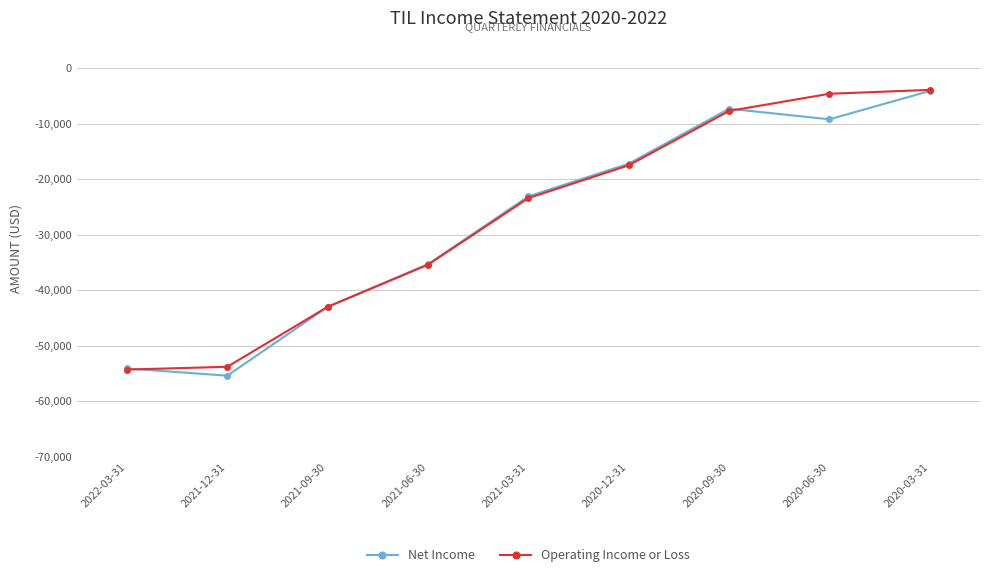

What are all the series names shown in the legend?

Net Income, Operating Income or Loss